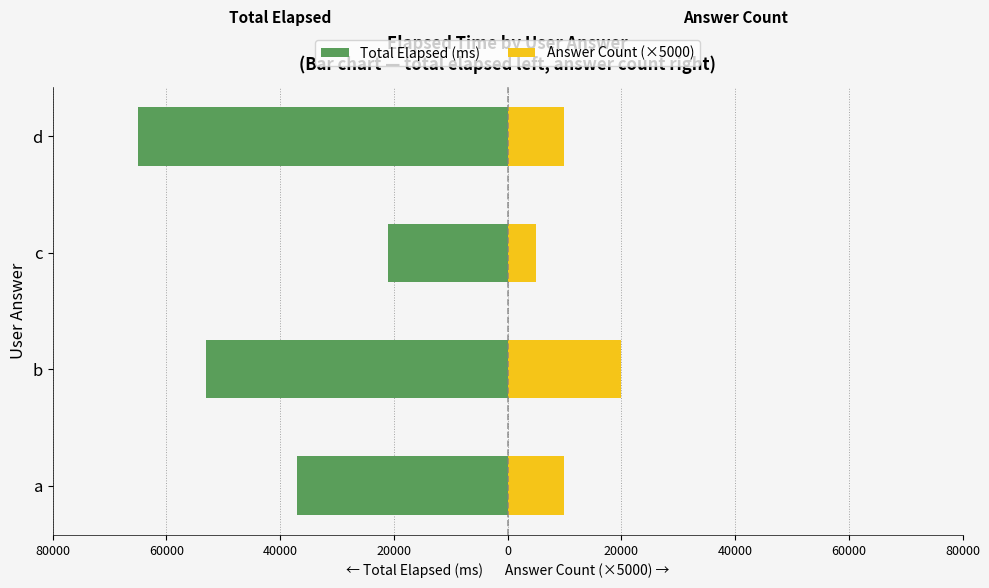

How many Answer Count (×5000) values are between 10000 and 20000?

3